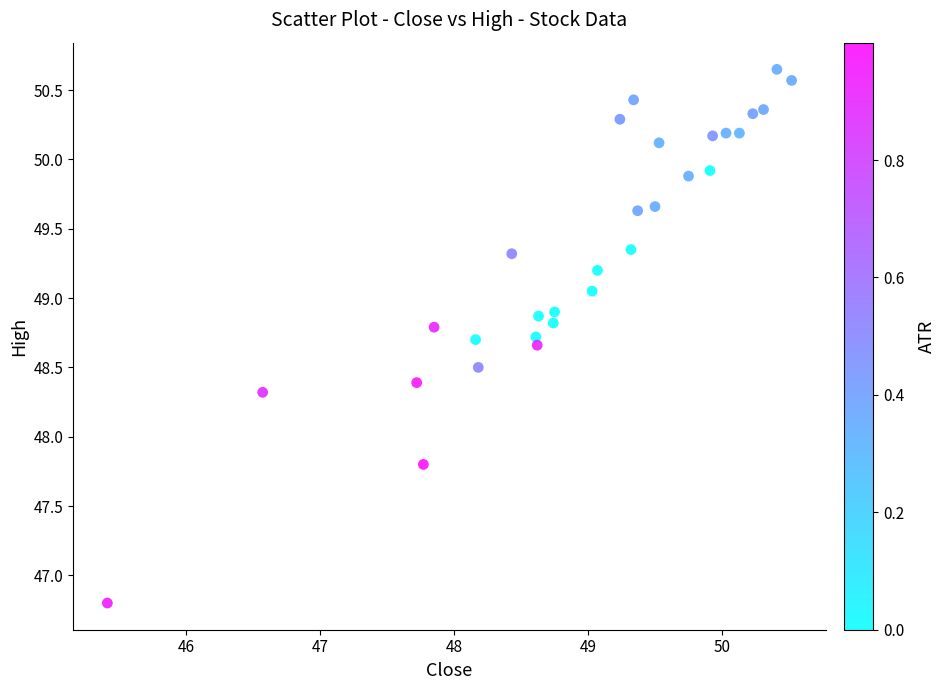

What Y value in the scatter plot is closest to 48?

47.8